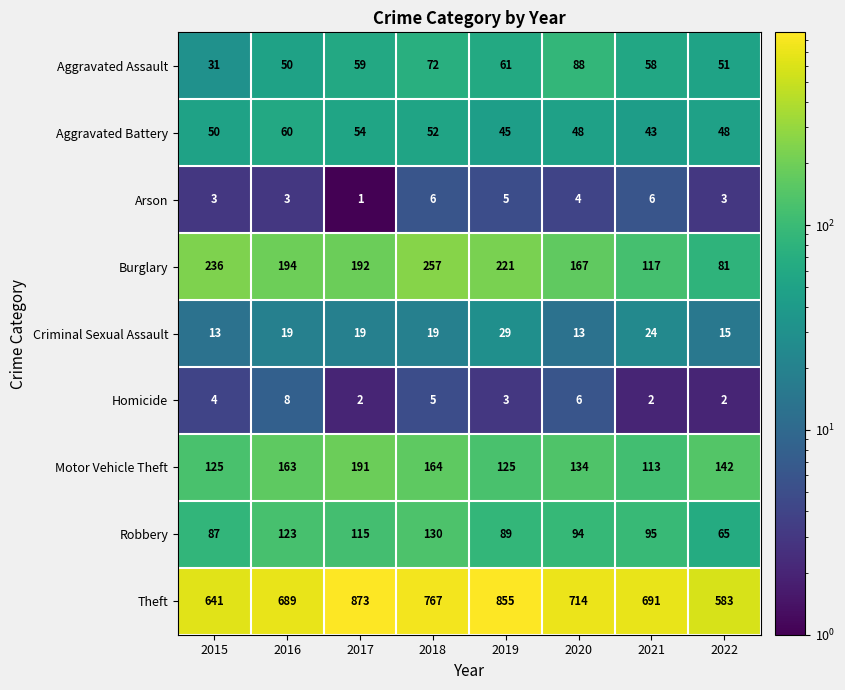

Where is Aggravated Assault nearest to the value 59?

2017